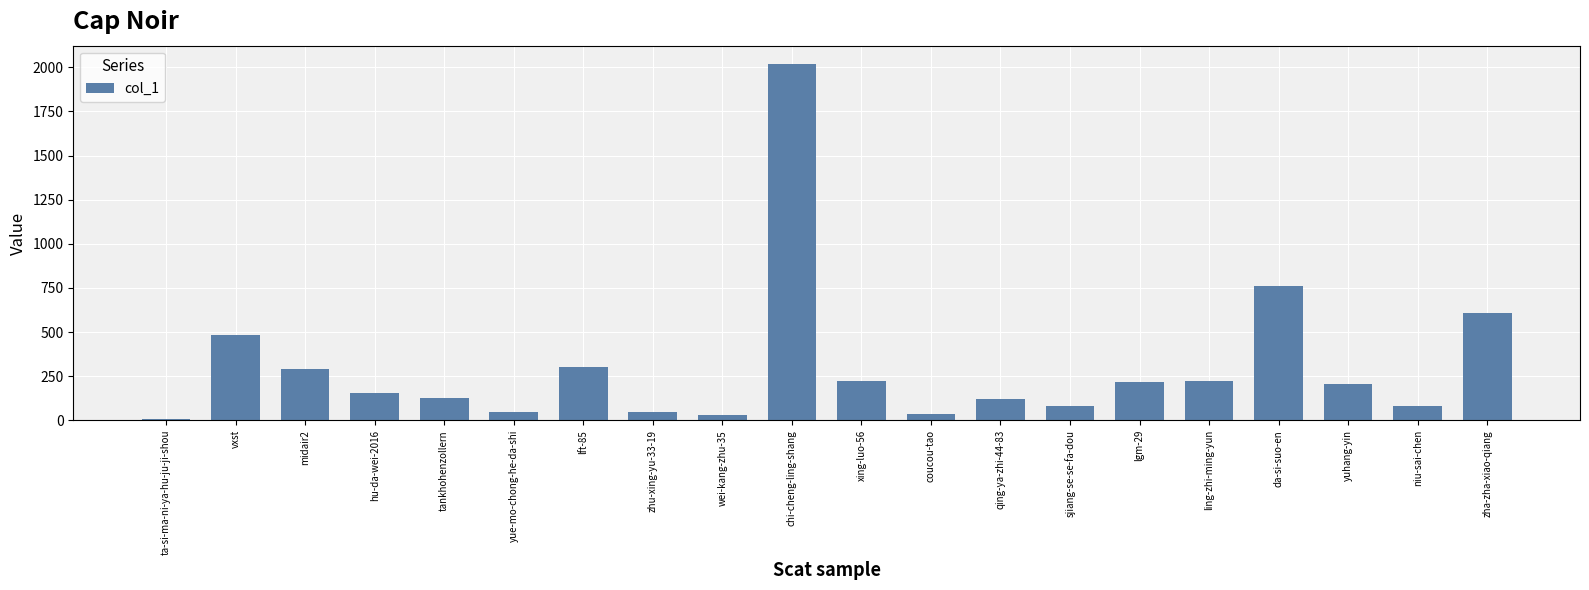

What is the label of the 17th bar from the right?

hu-da-wei-2016